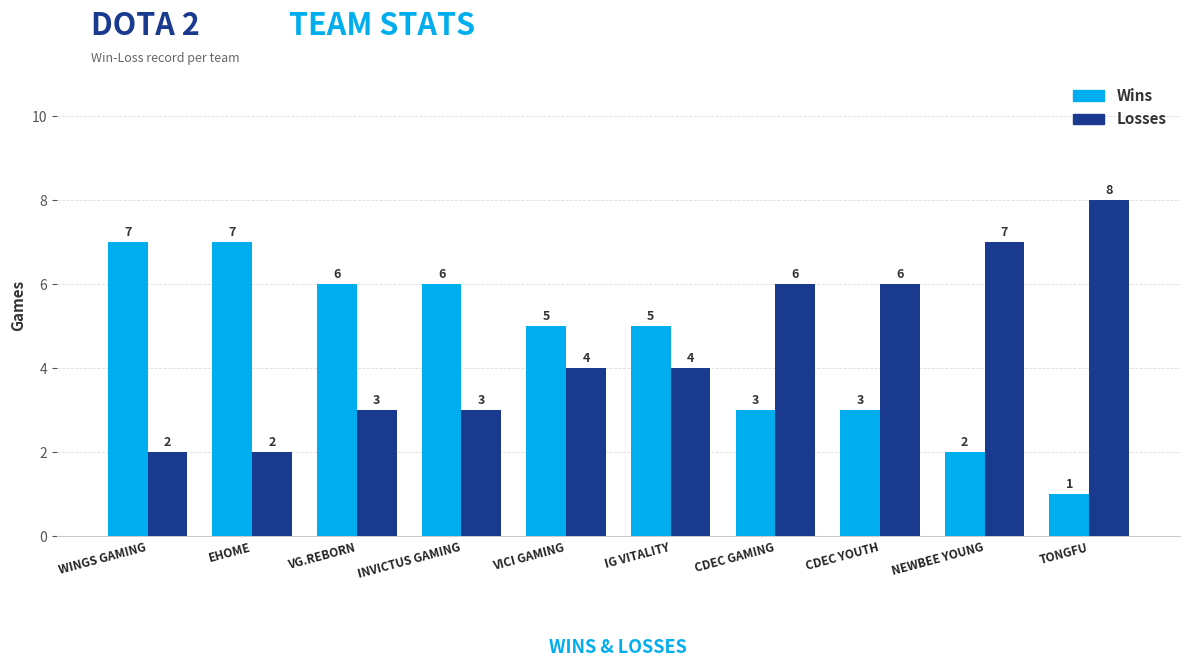

What is the sum of all Losses values?

45